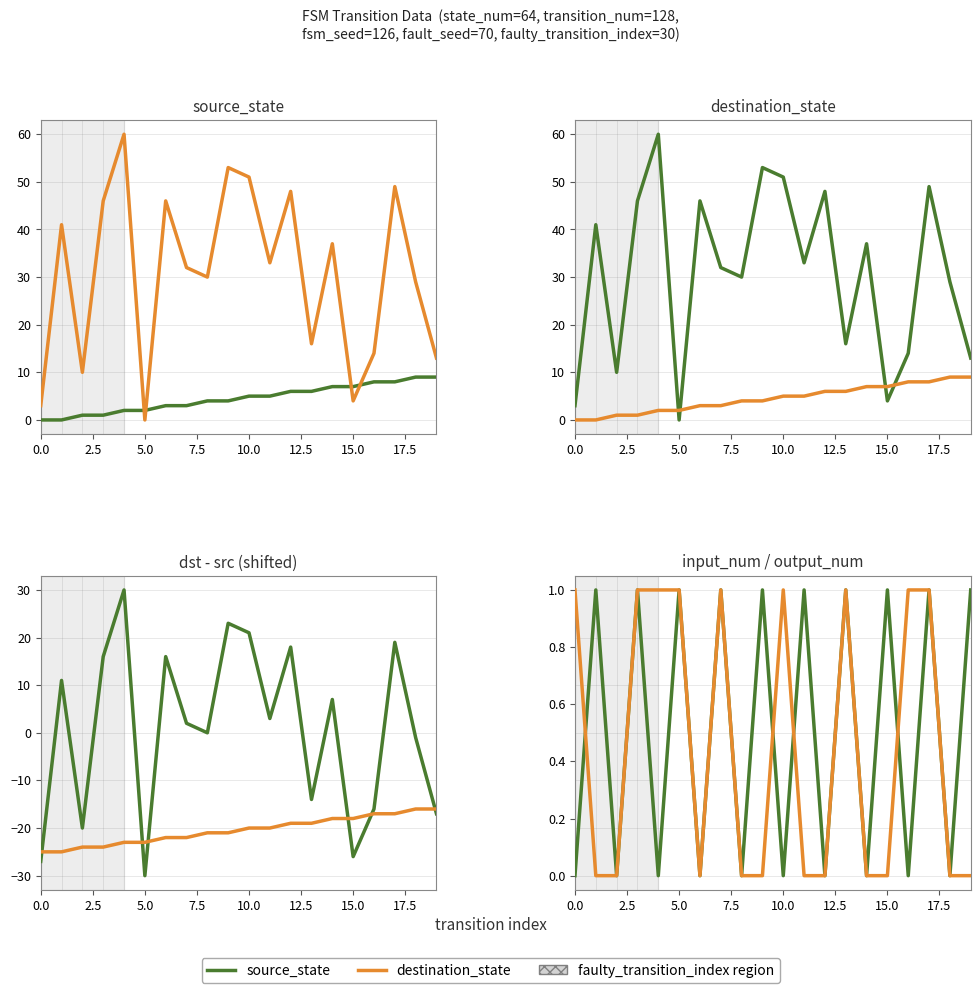

What is the difference between the source_state (shifted) values at 7.5 and 18?

8